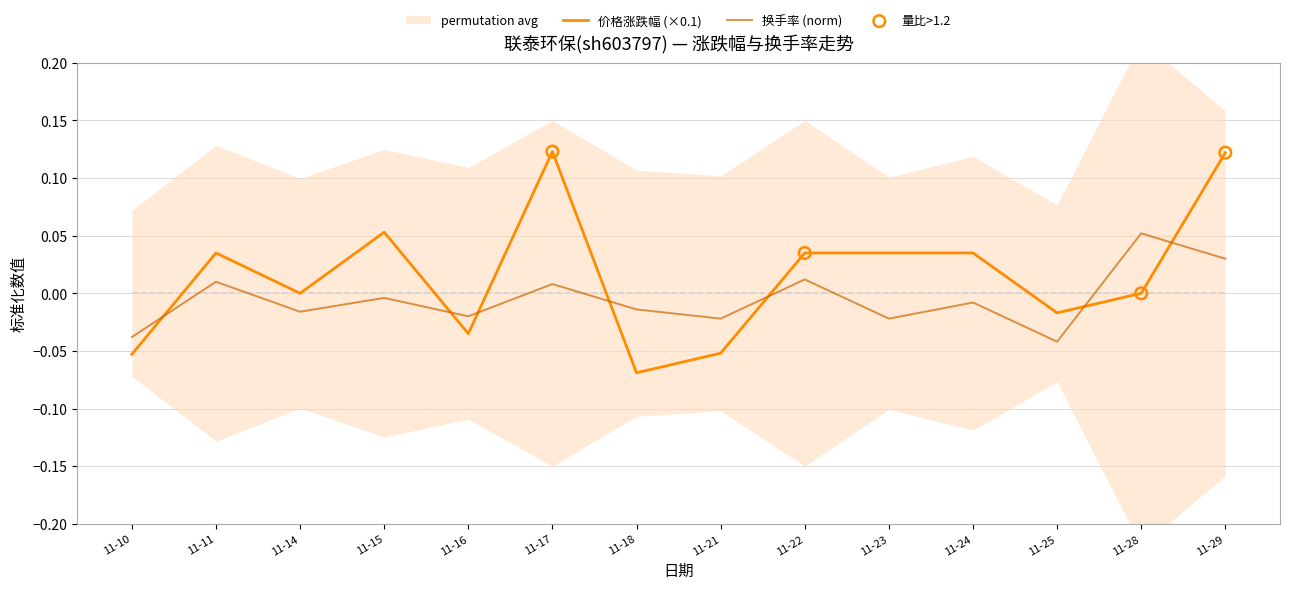

At which label does 价格涨跌幅 (×0.1) reach its minimum?

11-18